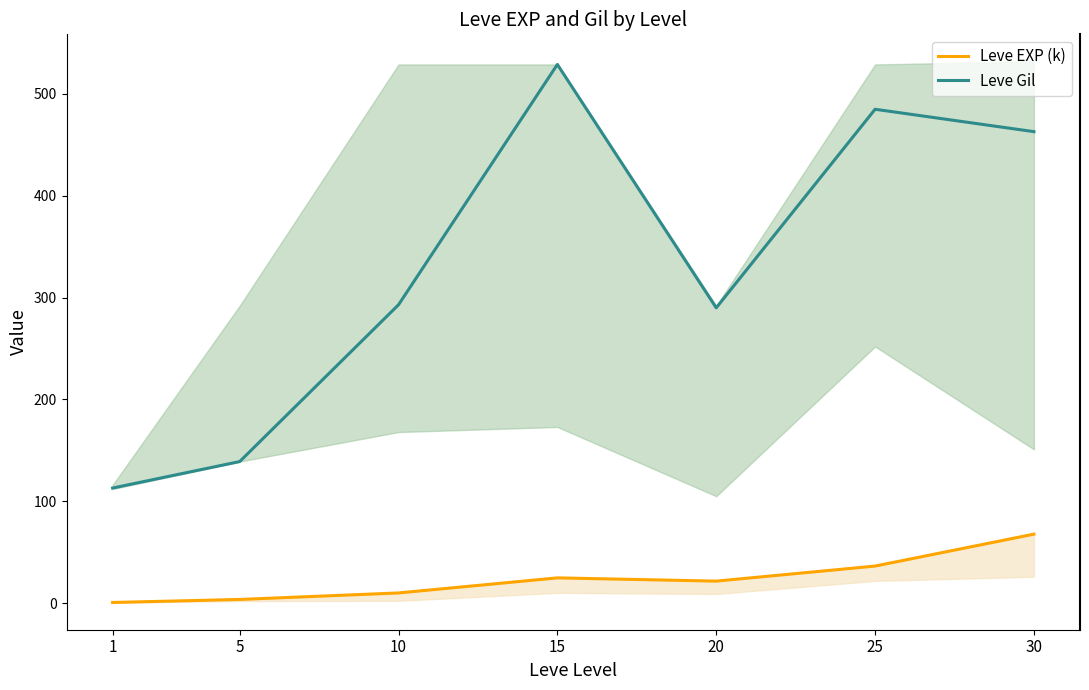

How many values in the Leve Gil series are below 293?

3